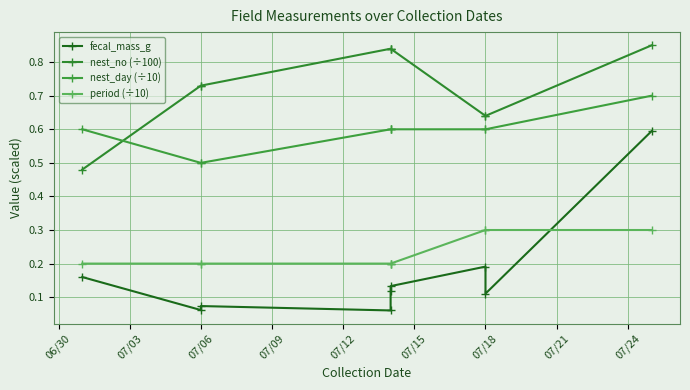

True or false: period (÷10) and fecal_mass_g intersect in this chart.

True